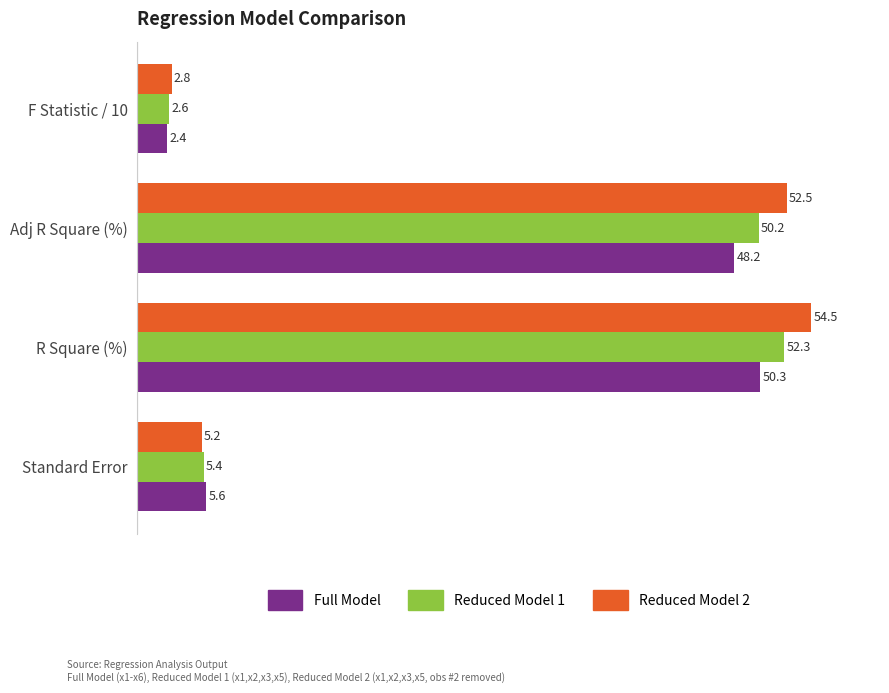

At F Statistic / 10, list the series in order from smallest to largest.

Full Model, Reduced Model 1, Reduced Model 2